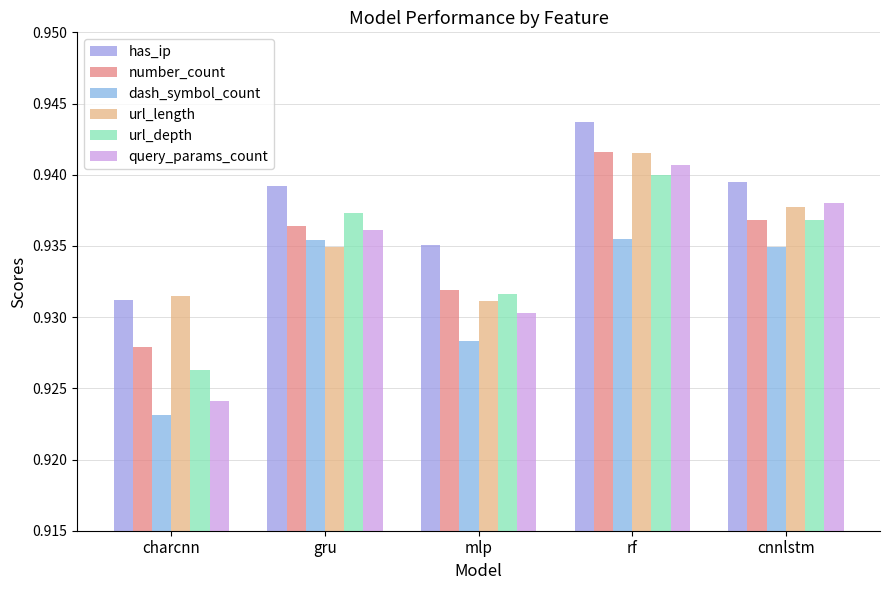

What is the label of the 2nd bar from the left?

gru